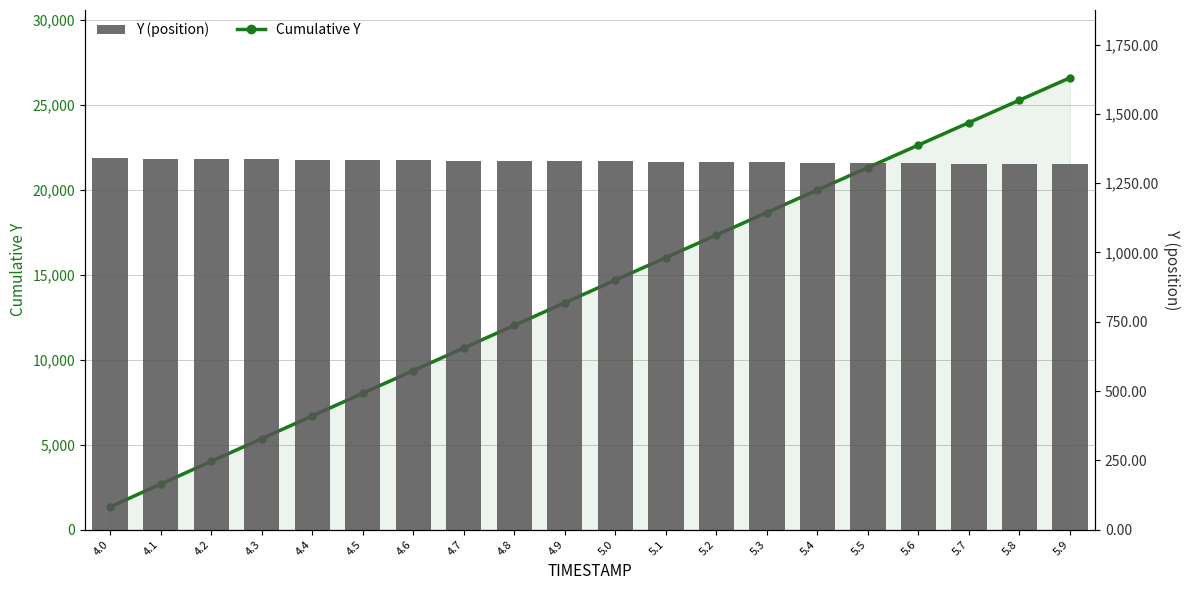

Which series has the largest range (max minus min)?

Cumulative Y